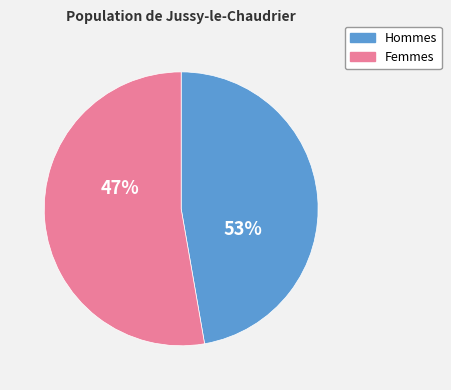

The February slice represents 1% of the pie. True or false?

False